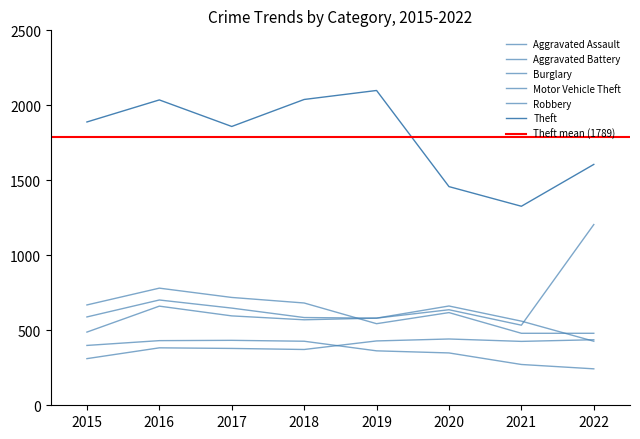

At which label does Burglary reach its peak?

2017